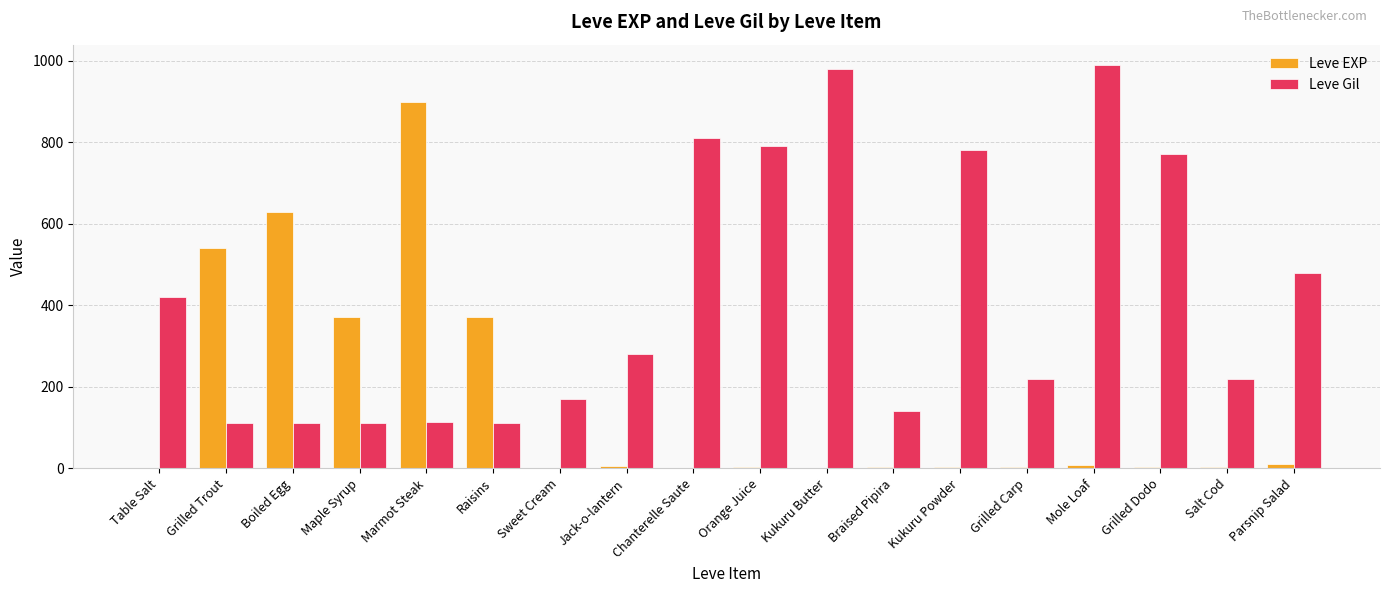

At which label does Leve EXP reach its peak?

Marmot Steak